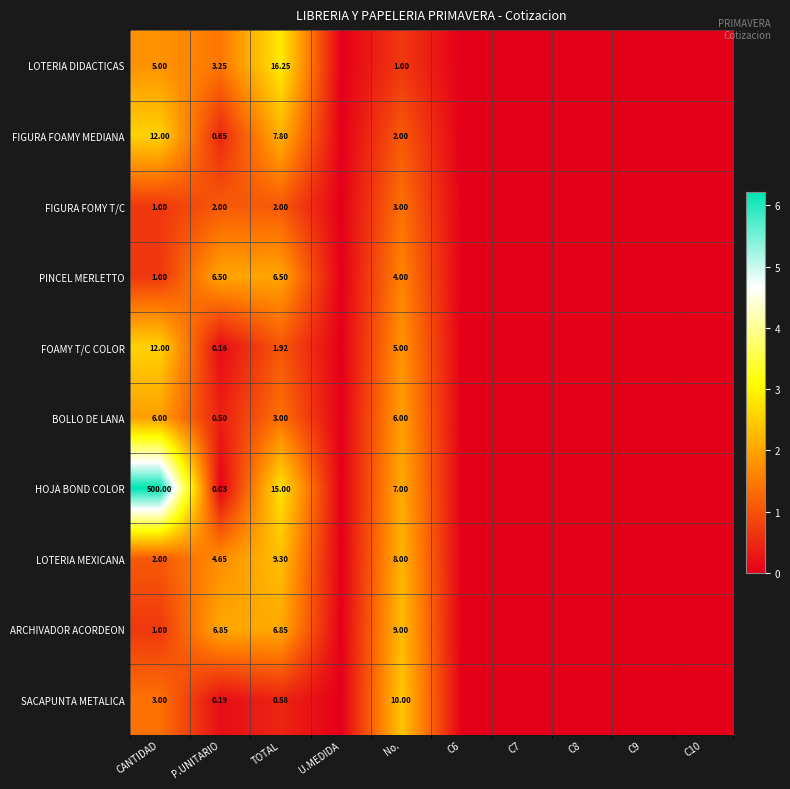

At No., list the series in order from smallest to largest.

LOTERIA DIDACTICAS, FIGURA FOAMY MEDIANA, FIGURA FOMY T/C, PINCEL MERLETTO, FOAMY T/C COLOR, BOLLO DE LANA, HOJA BOND COLOR, LOTERIA MEXICANA, ARCHIVADOR ACORDEON, SACAPUNTA METALICA